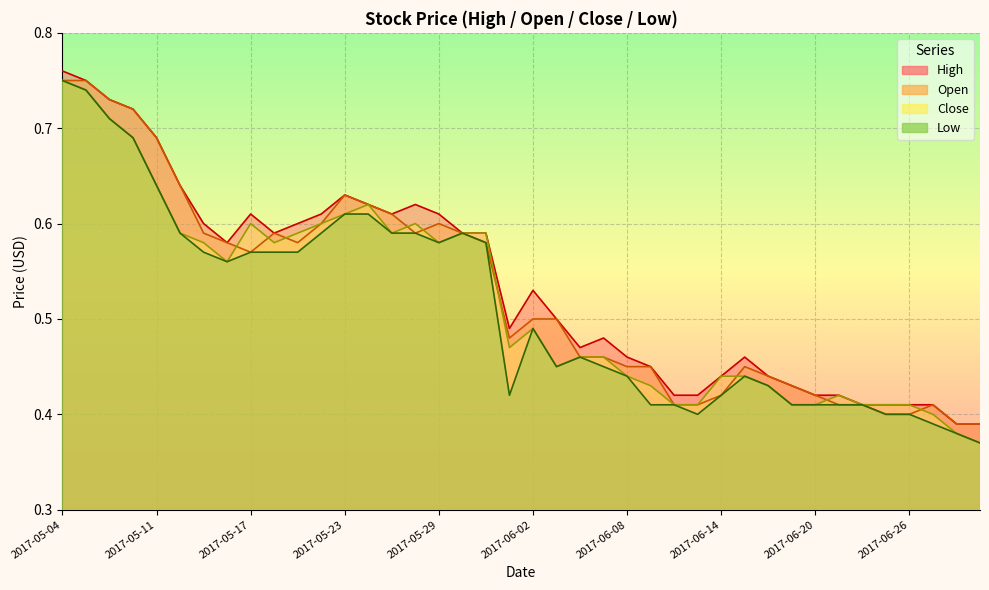

What is the maximum value shown in the chart?

0.8